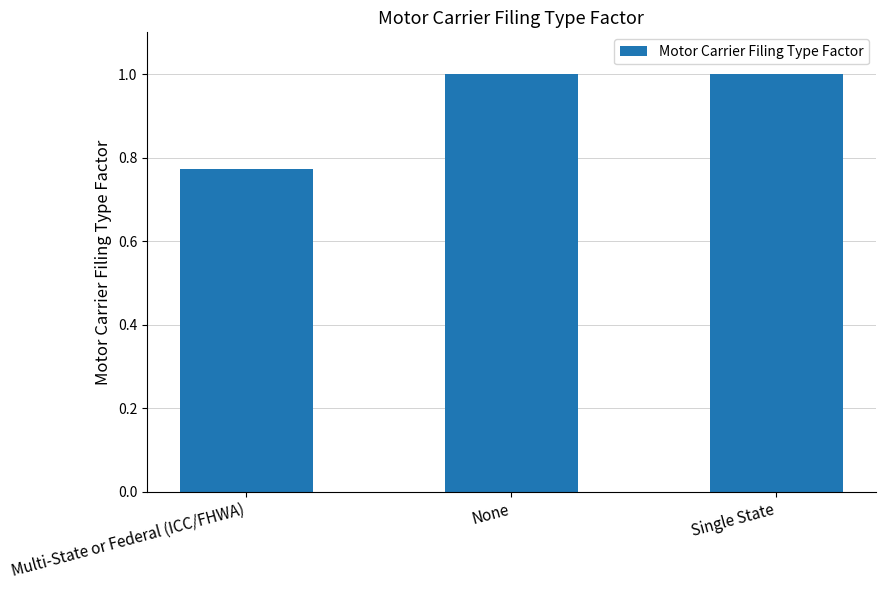

Is it true that the value at None is 1.4?

False